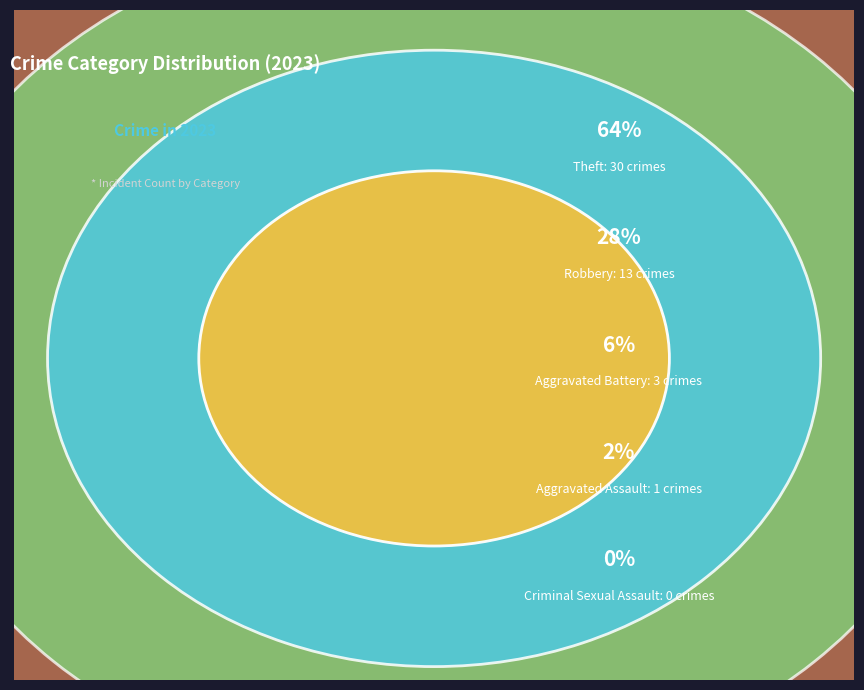

Is there any slice that represents more than half of the pie?

Yes